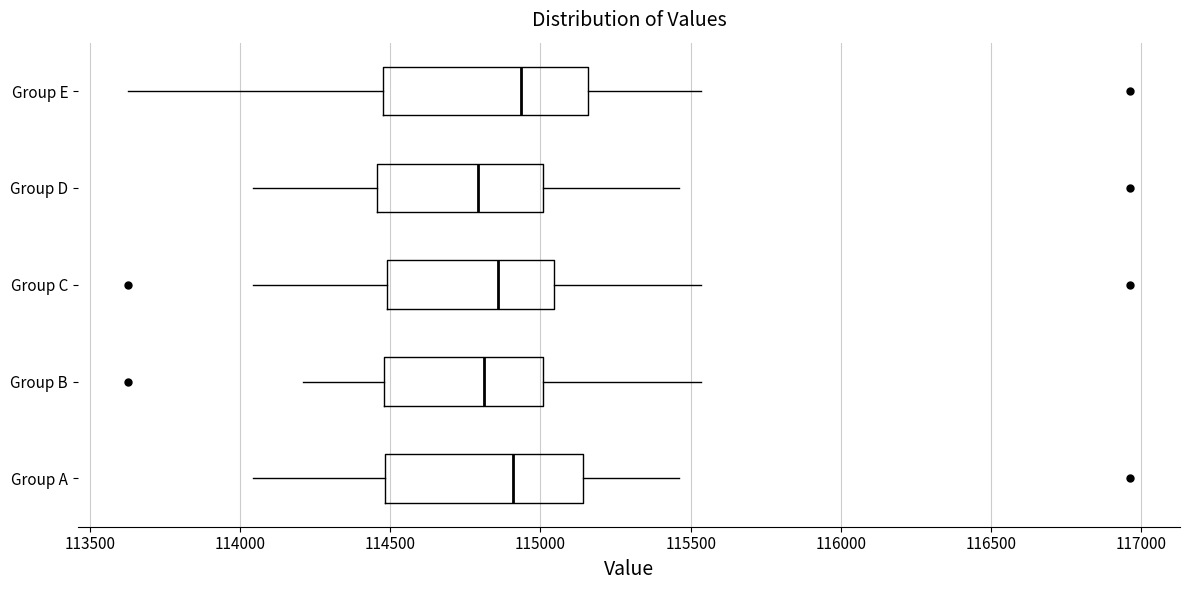

Reading bottom to top, read every box against the x-axis: the position of its median line, the range the box covers, and the ends of its whiskers. The values are not printed on the chart, so give them approximately, as read against the axis.

Group A: median 114900, box 114500 to 115150, whiskers 114050 to 115450
Group B: median 114800, box 114500 to 115000, whiskers 114200 to 115550
Group C: median 114850, box 114500 to 115050, whiskers 114050 to 115550
Group D: median 114800, box 114450 to 115000, whiskers 114050 to 115450
Group E: median 114950, box 114500 to 115150, whiskers 113650 to 115550